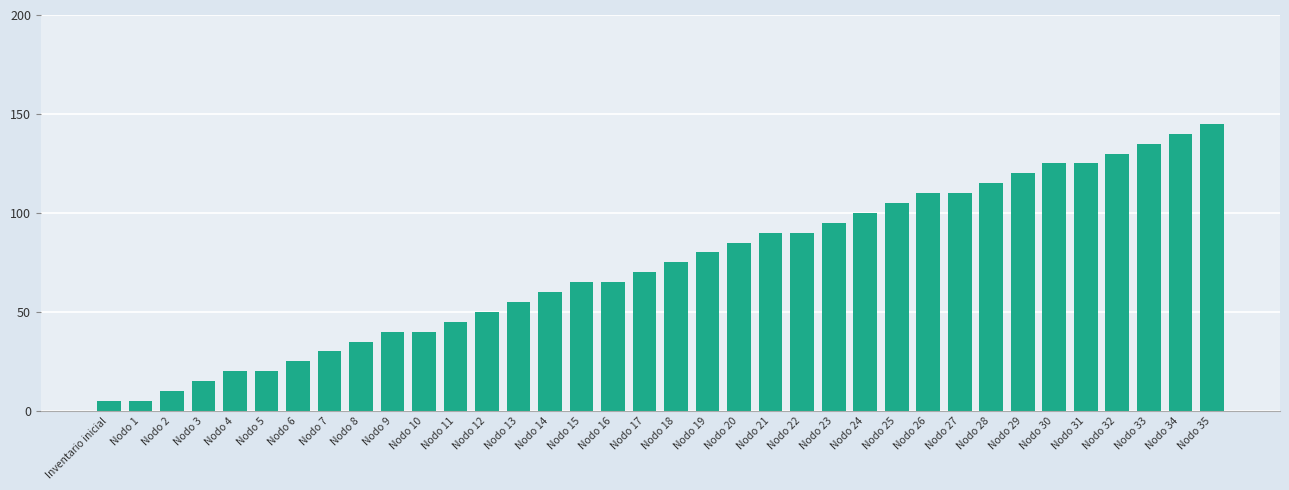

What is the average value?

73